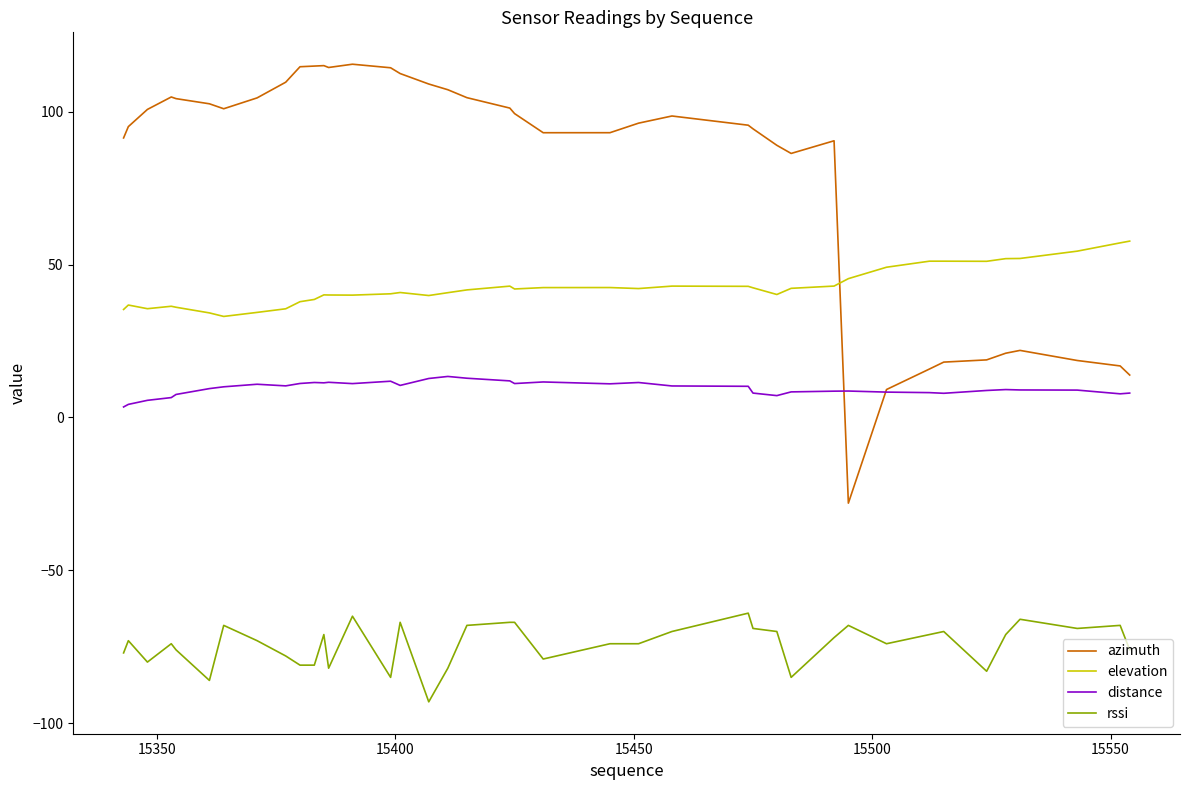

True or false: azimuth and rssi cross at least once.

False